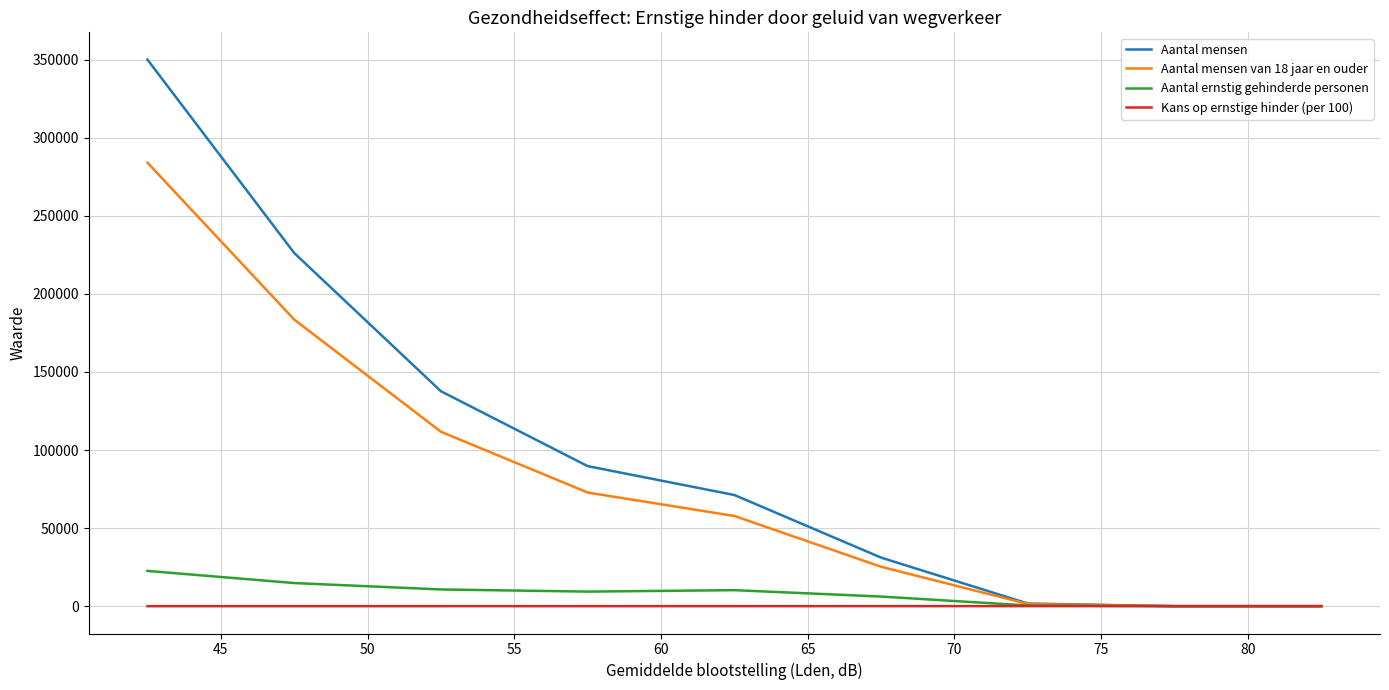

What is the difference between the maximum and minimum values in the Aantal mensen series?

350043.5